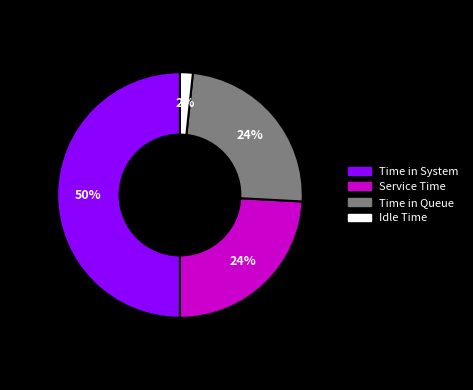

To the nearest percent, what portion does Service Time represent?

24%